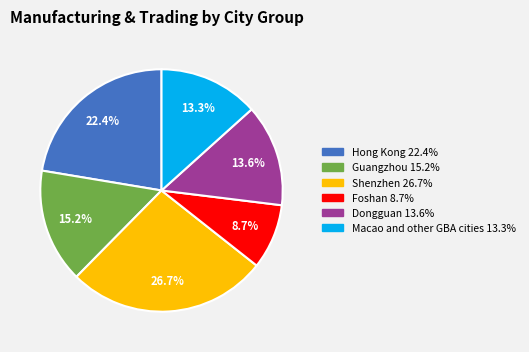

What is the largest slice in the pie chart?

Shenzhen